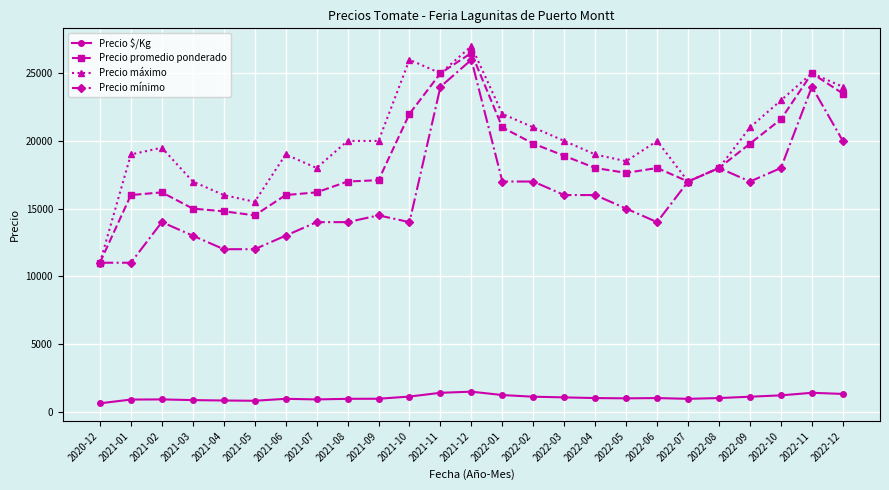

Is it true that Precio mínimo equals 20000 at 2022-12?

True